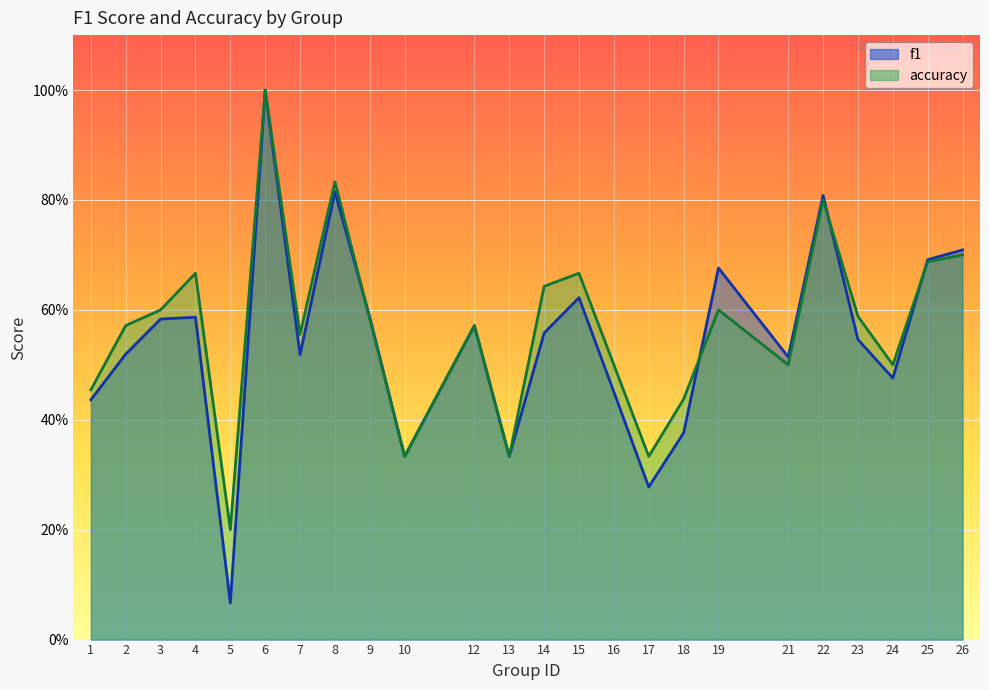

What is the average value of the f1 series?

0.5